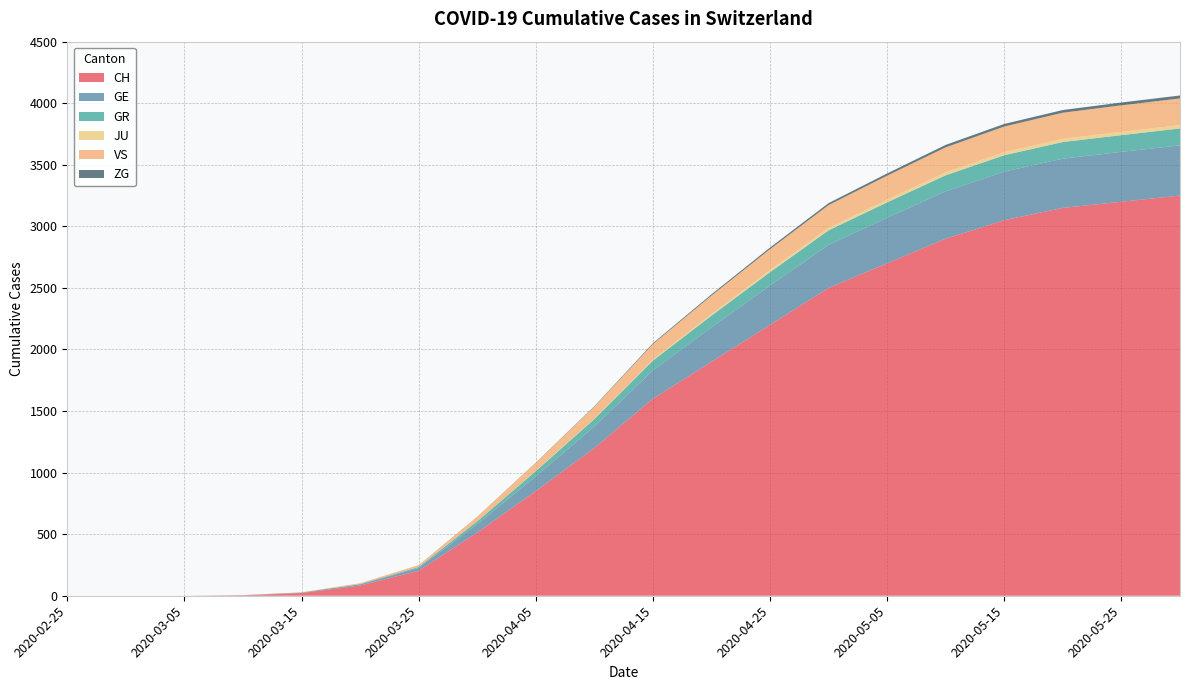

Reading left to right, what are all the values shown in this chart?

CH: 0	0	0	4	22	83	203	513	850	1200	1600	1900	2200	2500	2700	2900	3050	3150	3200	3250
GE: 0	0	0	1	4	9	23	68	120	175	230	280	320	350	370	385	395	400	405	408
GR: 0	0	0	0	0	3	8	23	42	60	80	95	108	118	125	130	133	135	136	137
JU: 0	0	0	0	0	0	0	0	2	5	9	13	17	20	22	24	25	26	27	27
VS: 0	0	0	0	2	7	15	37	65	95	125	150	170	185	195	203	208	212	215	217
ZG: 0	0	0	0	0	0	0	1	2	4	7	10	13	16	18	20	21	22	23	24